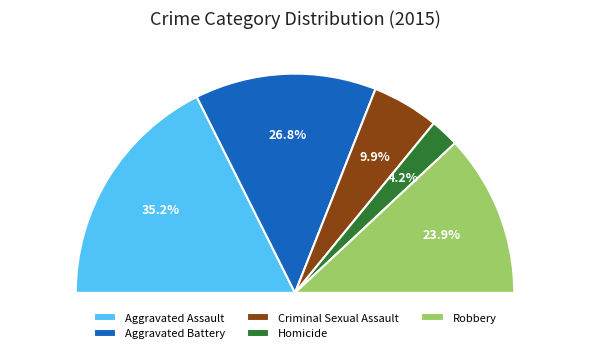

True or false: Criminal Sexual Assault accounts for 25% of the total.

False